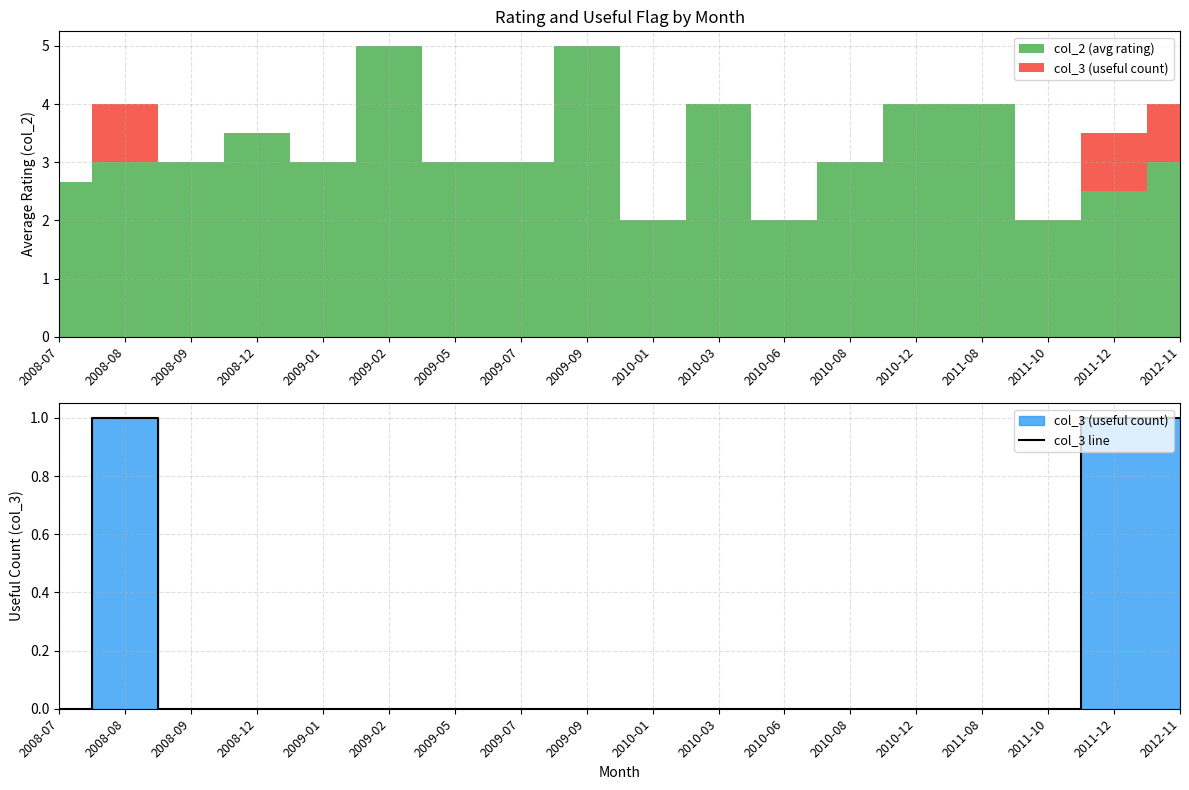

What is the difference between the second highest and second lowest values?

1